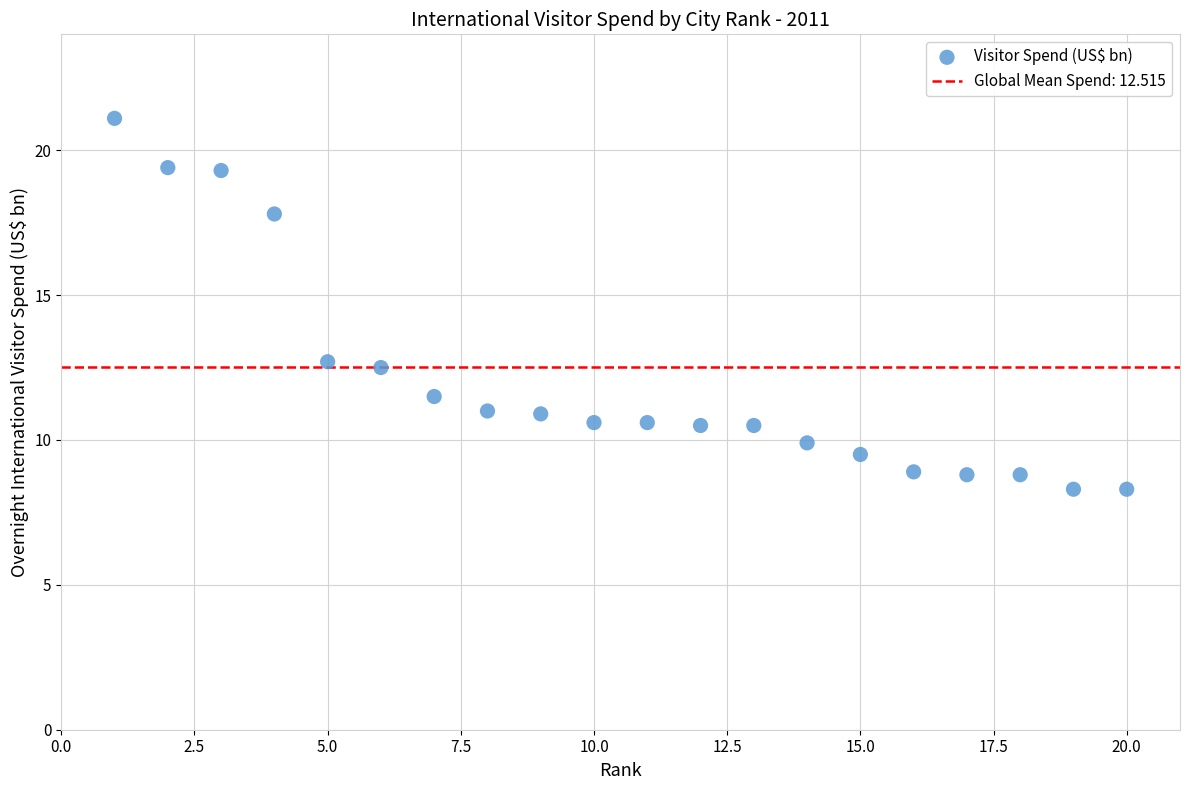

What is the range of X values (max minus min)?

19.0